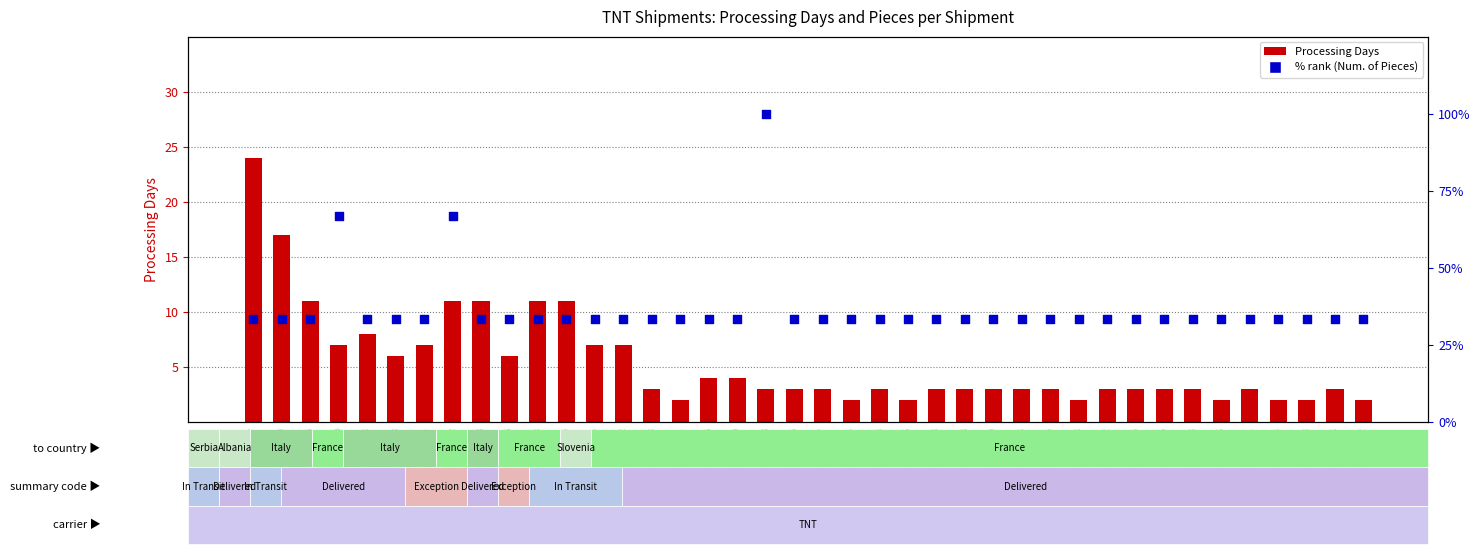

Which series contains the highest Y value?

% rank (pieces)